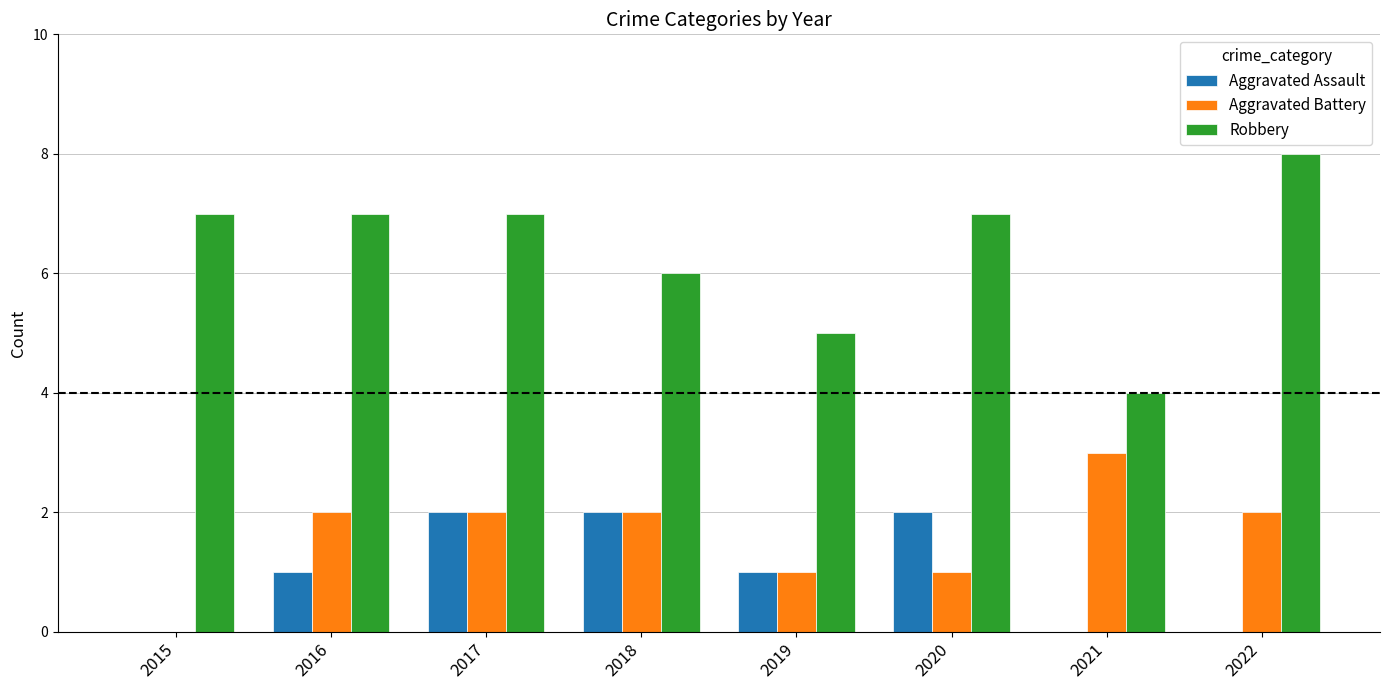

How many categories are shown in the chart?

8